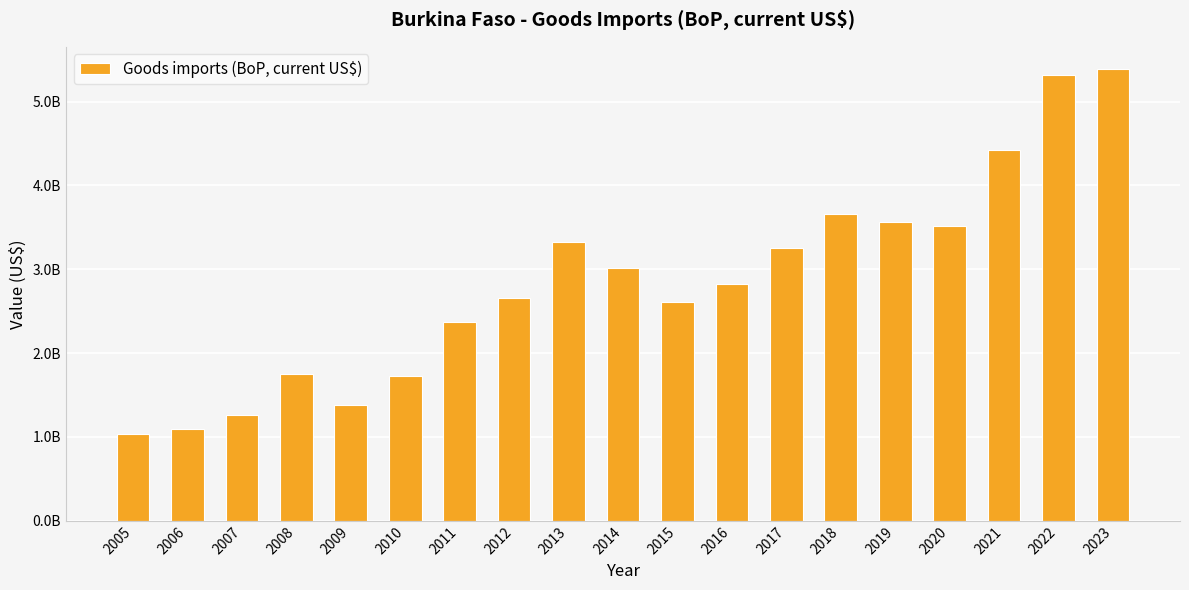

Reading left to right, transcribe all the data shown in this chart.

2005=1034856986.0	2006=1090802159.9	2007=1256104567.6	2008=1753073828.2	2009=1386585411.6	2010=1725076592.8	2011=2372015405.4	2012=2655620737.4	2013=3328936894.5	2014=3019566312.8	2015=2605530312.2	2016=2829434884.5	2017=3255628788.2	2018=3664161917.4	2019=3561979469.7	2020=3517024015.7	2021=4419268834.1	2022=5316334922.9	2023=5384015493.6